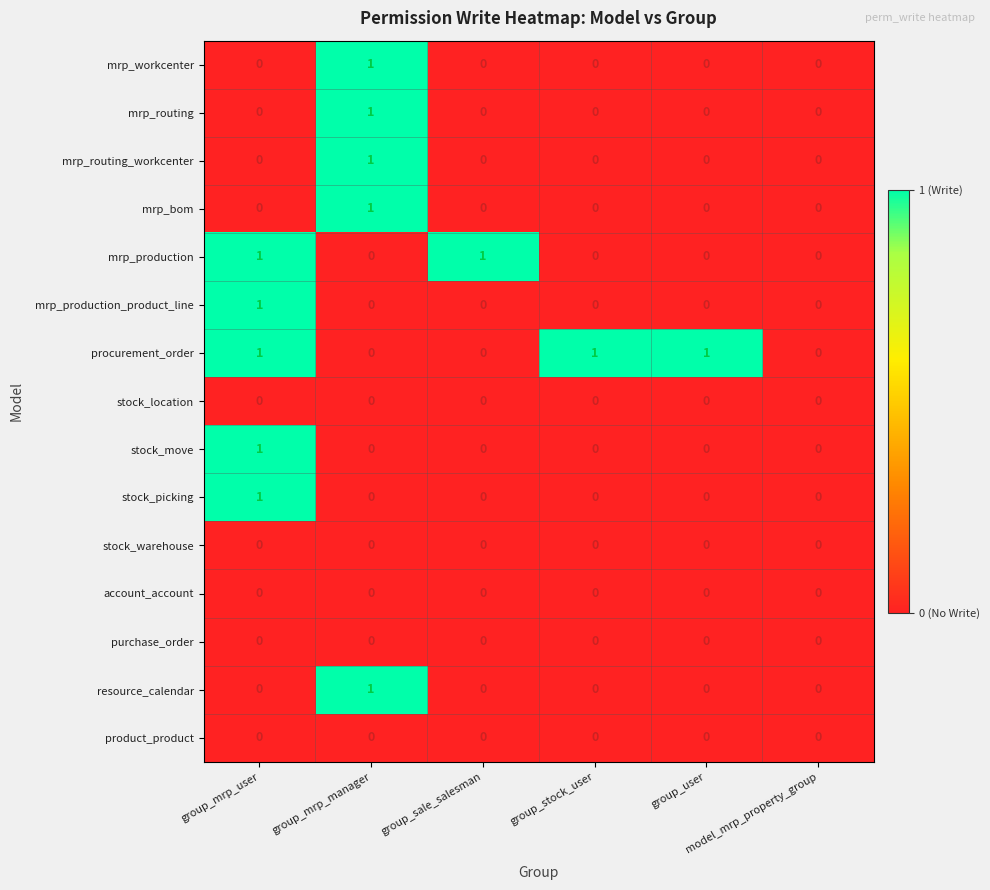

How many values in stock_picking are above zero?

1